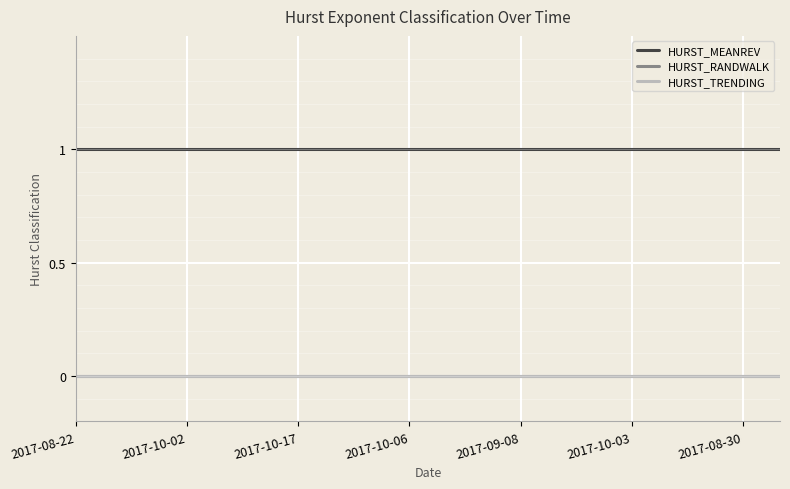

Which series has the largest total across all categories?

HURST_MEANREV